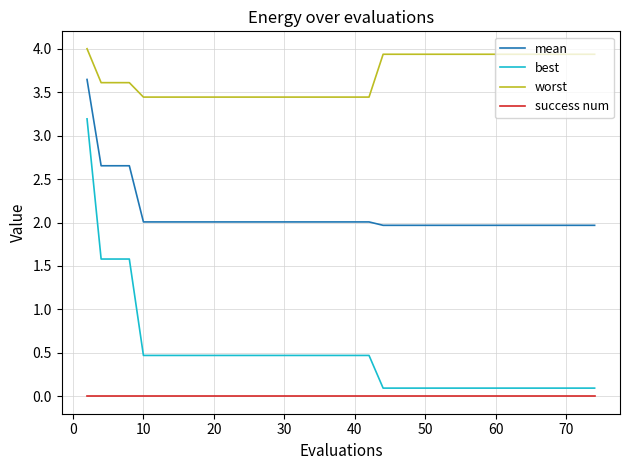

What is the minimum value for worst?

3.4